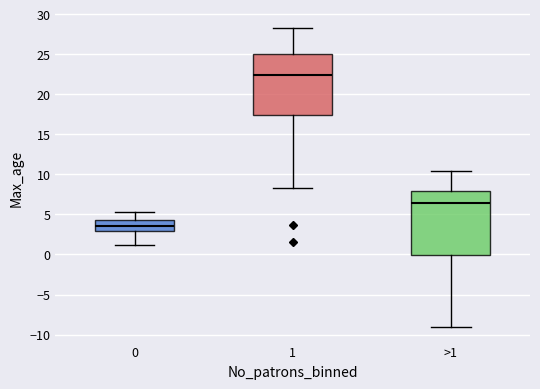

Reading left to right, read every box against the y-axis: the position of its median line, the range the box covers, and the ends of its whiskers. The values are not printed on the chart, so give them approximately, as read against the axis.

0: median 3.5, box 3.0 to 4.5, whiskers 1.0 to 5.5
1: median 22.5, box 17.5 to 25.0, whiskers 8.5 to 28.5
>1: median 6.5, box 0.0 to 8.0, whiskers -9.0 to 10.5